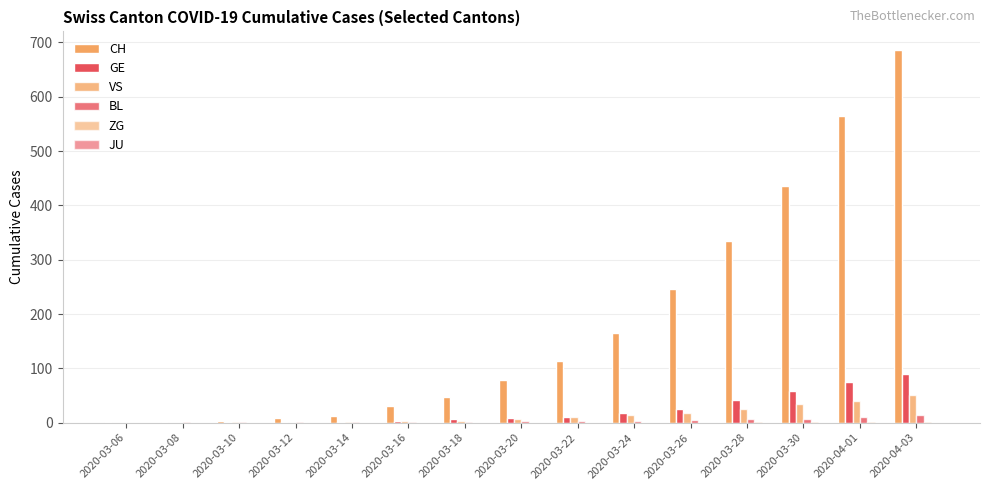

How many groups of bars are there?

15